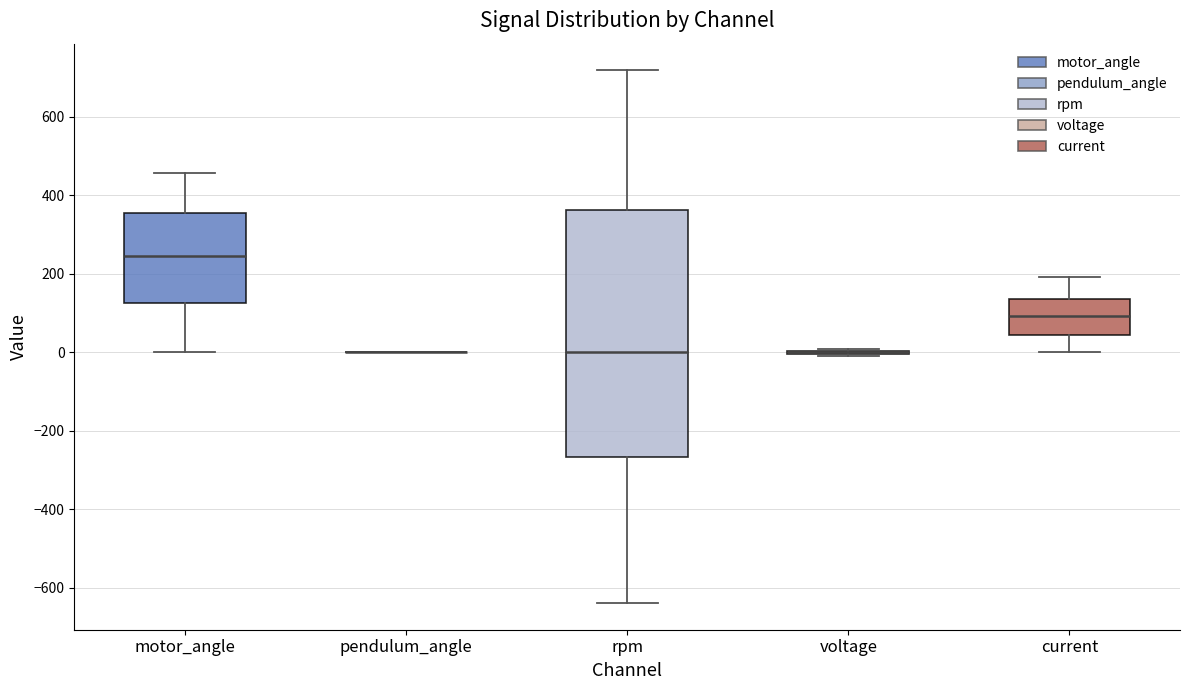

Comparing the boxes themselves (not the whiskers), which one is the tallest?

rpm